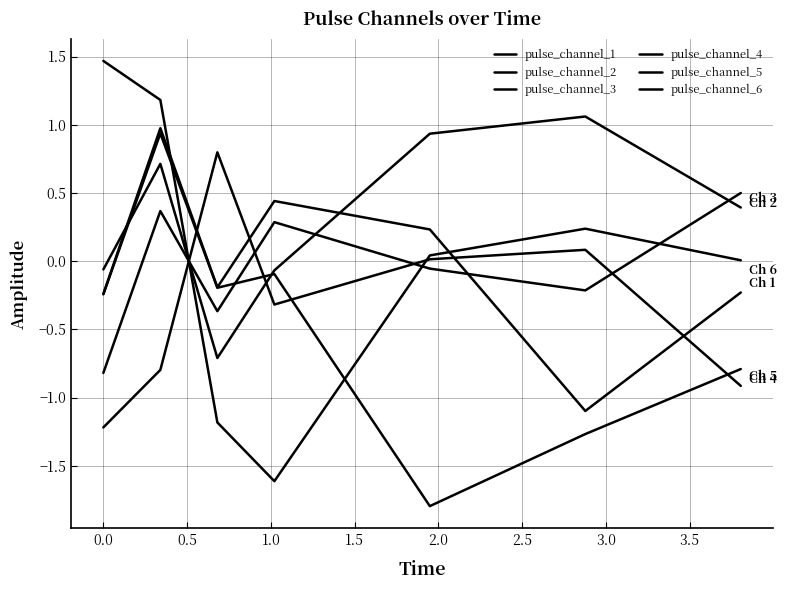

Does the chart have visible grid lines?

Yes